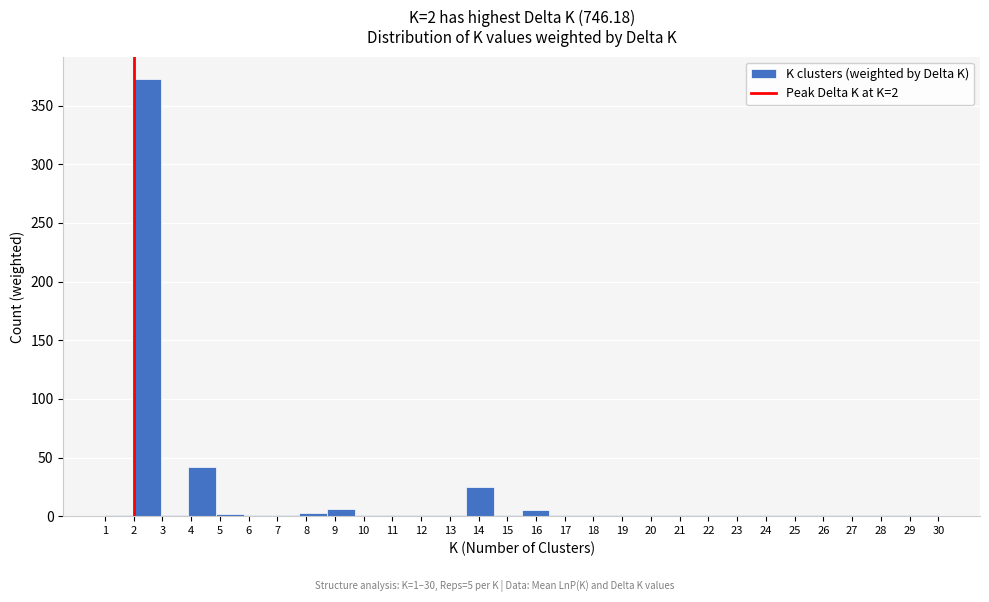

Which range on the x-axis has the tallest bar?

2.0 to 2.9